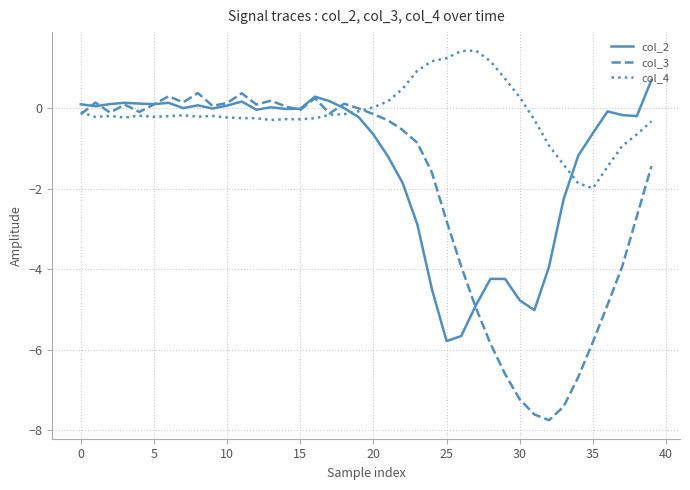

Rank the series by their maximum value, from highest to lowest.

col_4, col_2, col_3